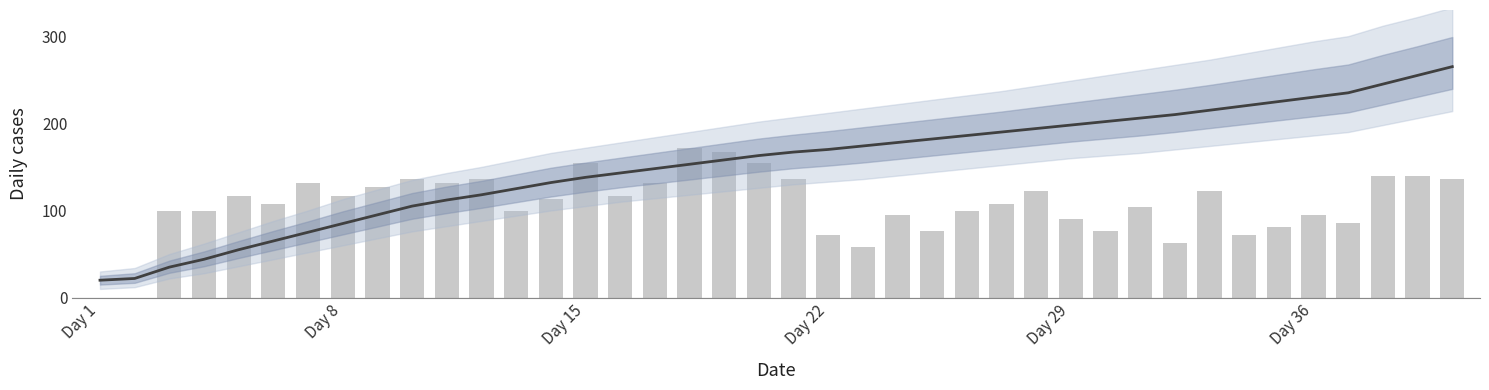

How many data points does each series have?

40